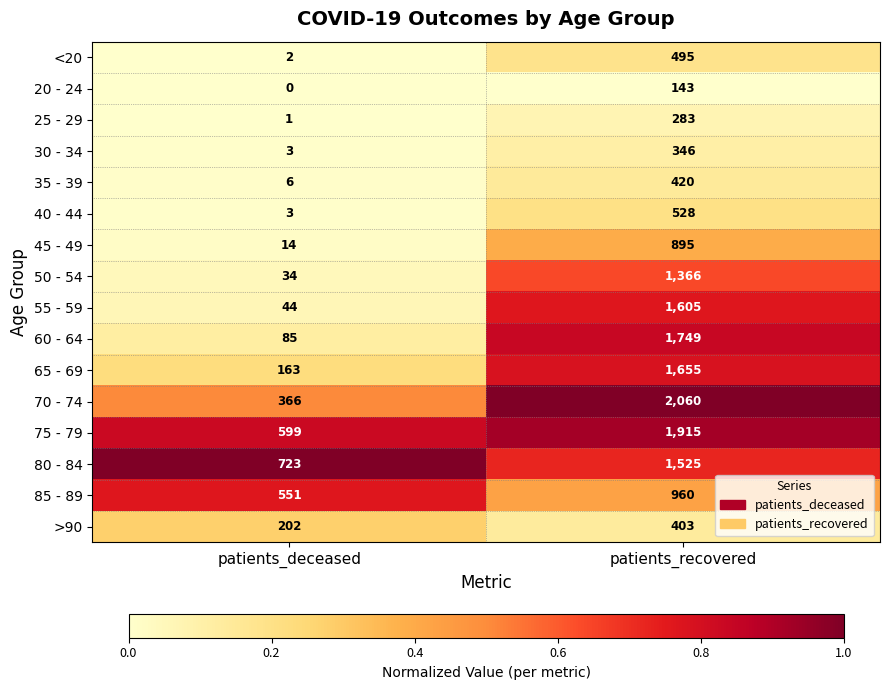

What is the total value across all series at patients_deceased?

2796